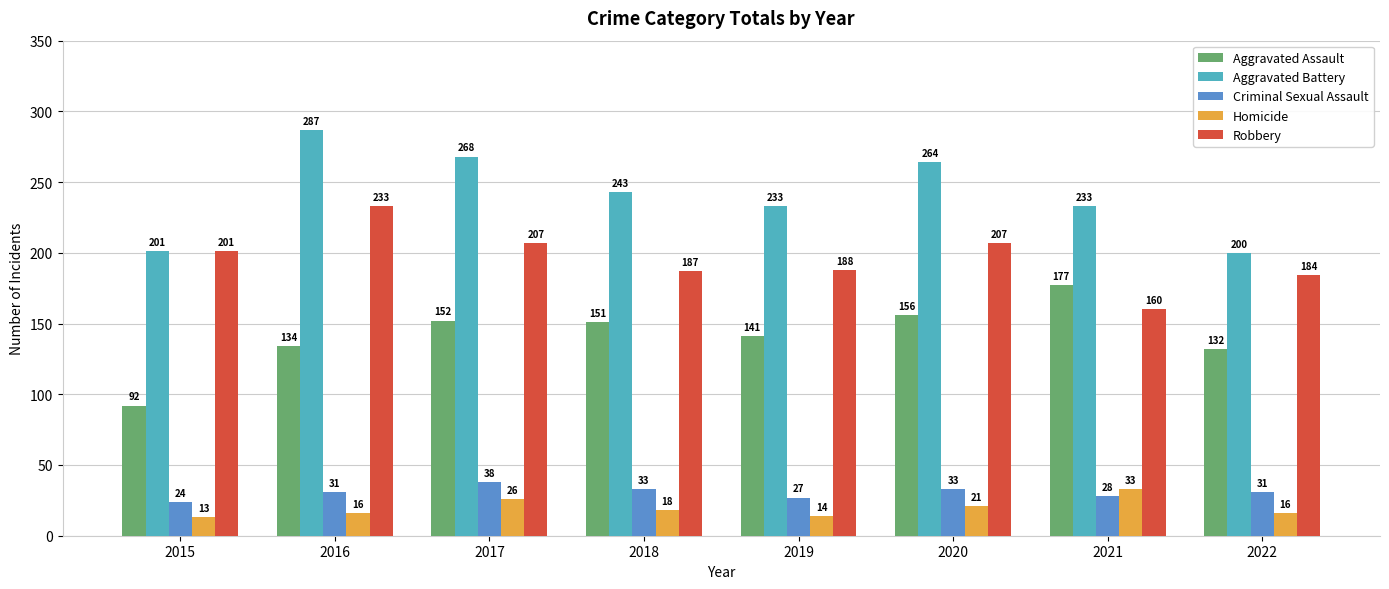

The Aggravated Battery series shows 233 at 2021. True or false?

True